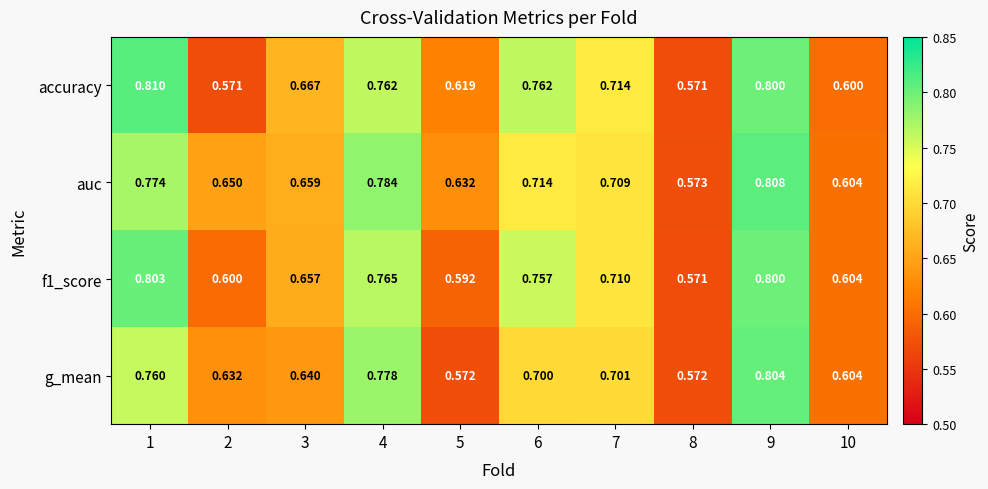

Between 3 and 4, which series saw the biggest shift?

g_mean